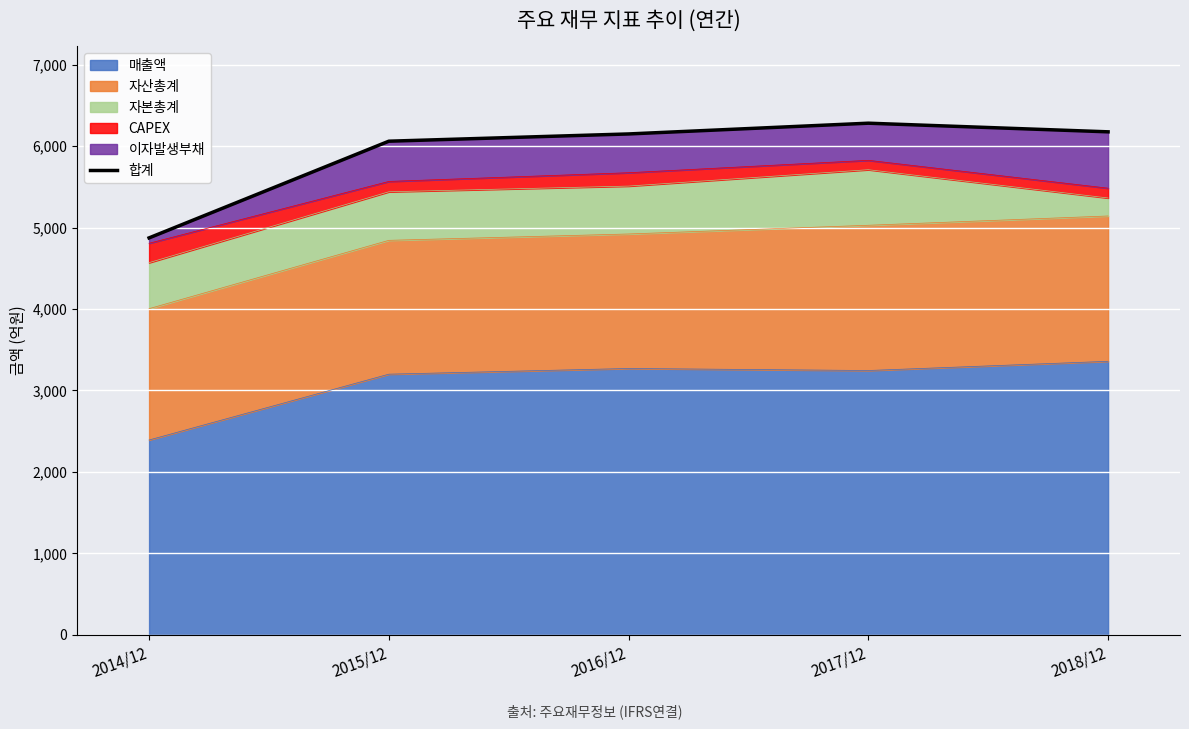

Reading left to right, list all the values displayed in this chart.

2014/12=4873	2015/12=6060	2016/12=6149	2017/12=6281	2018/12=6175